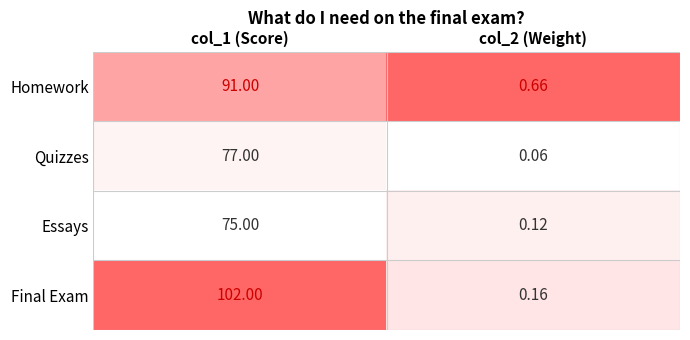

What is the difference between the highest and lowest values at col_1 (Score)?

27.0